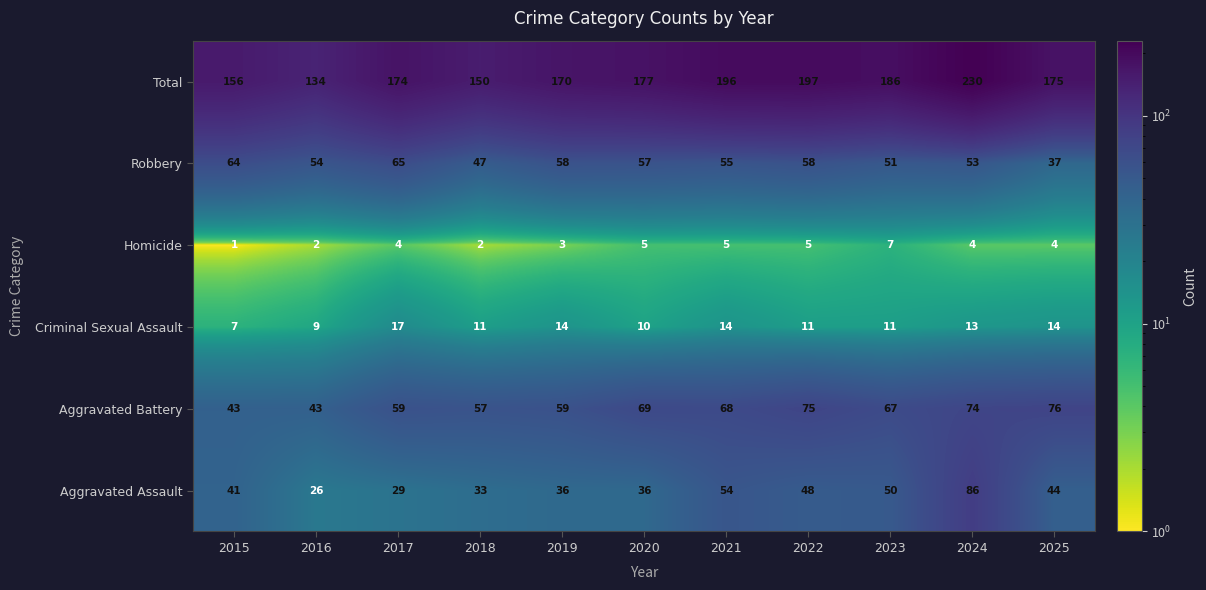

What is the minimum value for Total?

134